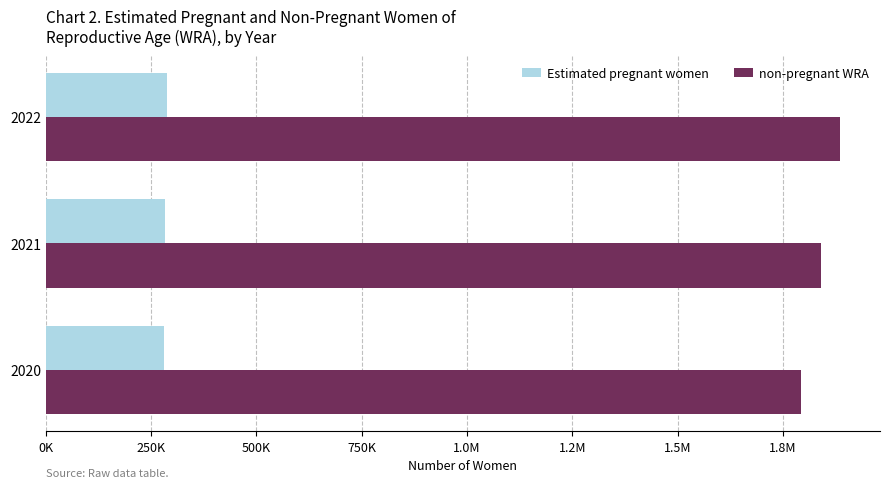

What is the value of the non-pregnant WRA bar at the 3rd from the left?

1886041.0